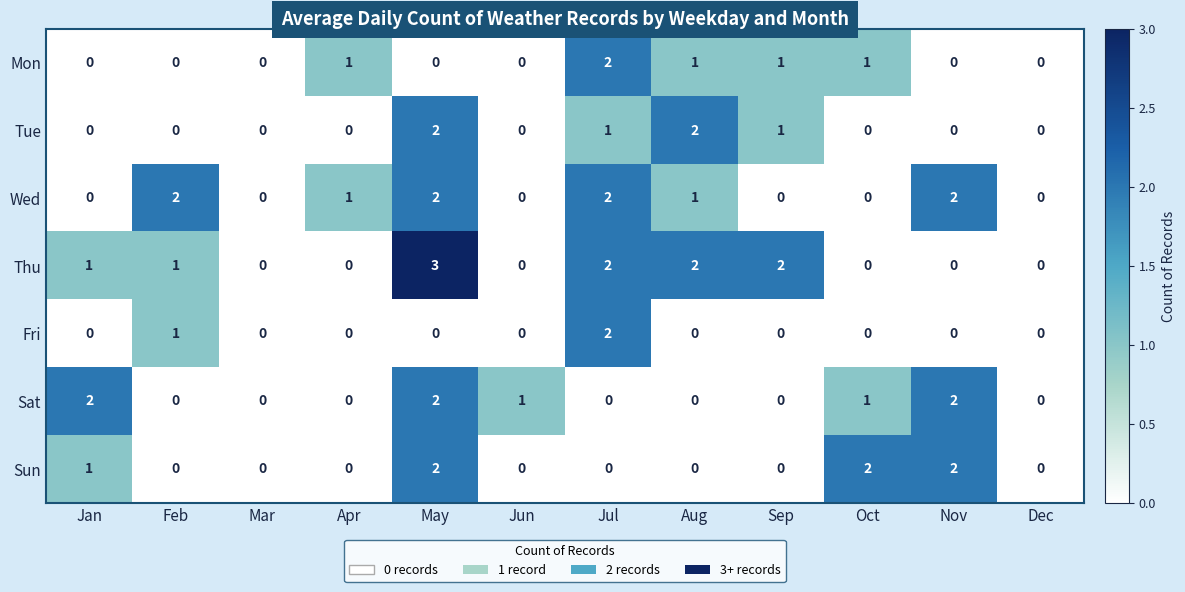

Is it true that Wed equals -1 at Jun?

False